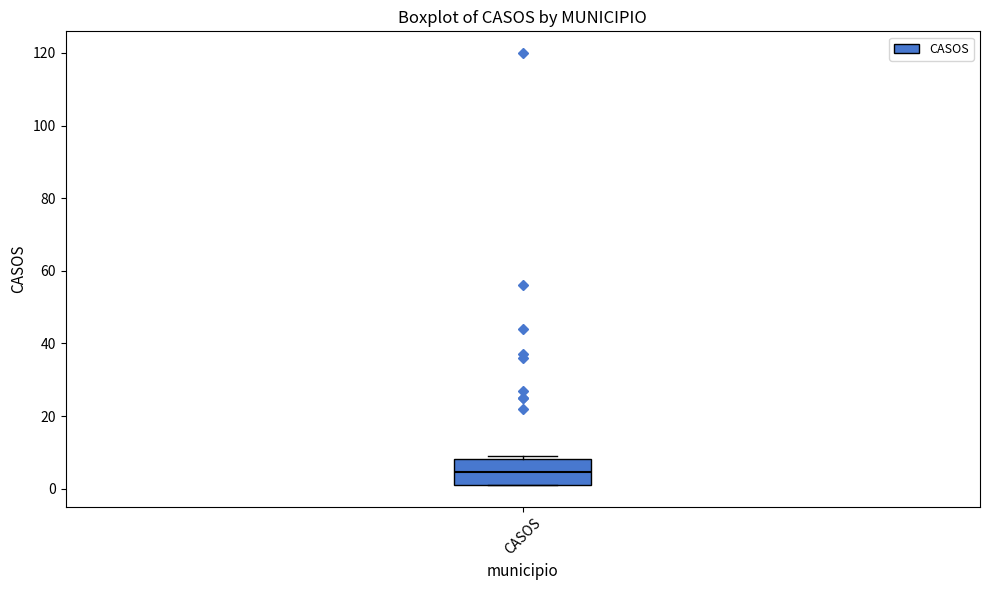

Read this box plot against the y-axis: the position of the median line, the range covered by the box, and the ends of both whiskers. The values are not printed on the chart, so give them approximately, as read against the axis.

median 4, box 2 to 8, whiskers 2 to 10